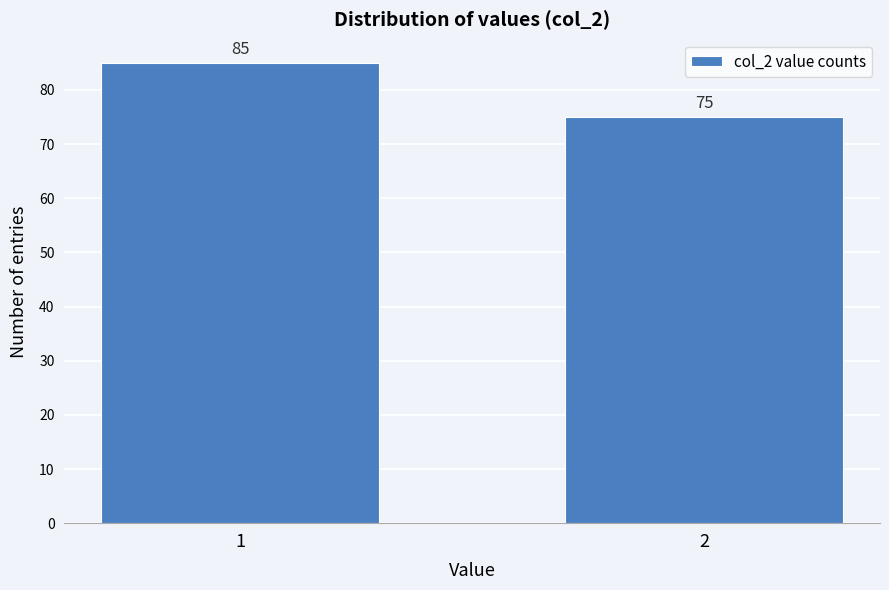

Reading left to right, transcribe all the data shown in this chart.

85	75